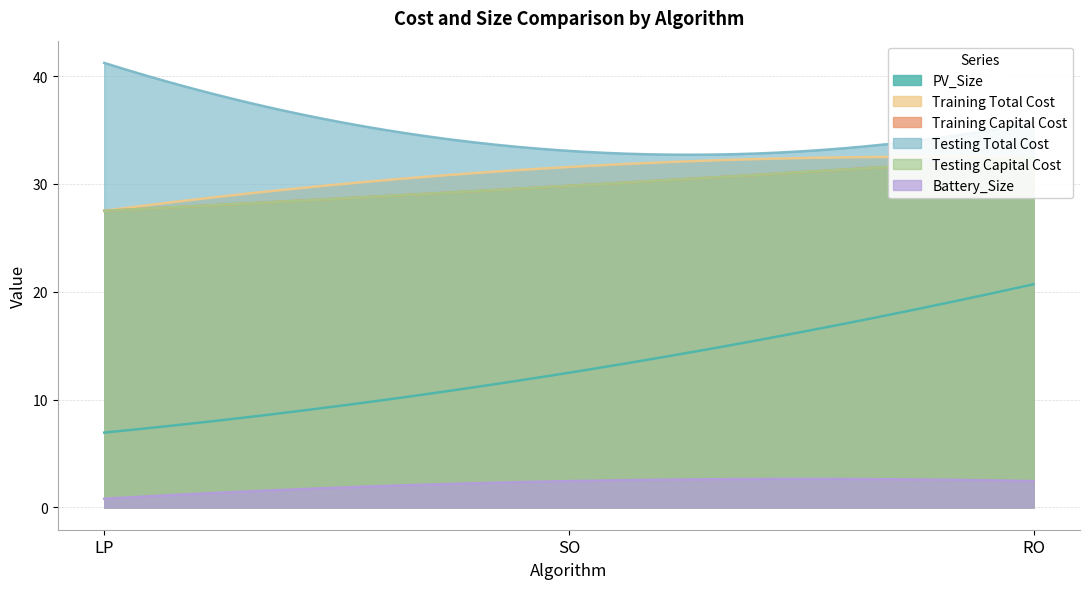

How many data points in Training Total Cost are above 31?

2